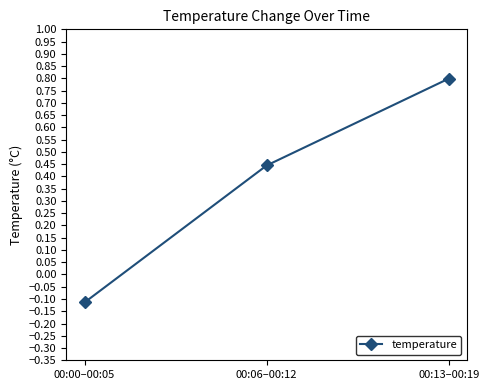

What position from the left is 00:00–00:05?

1